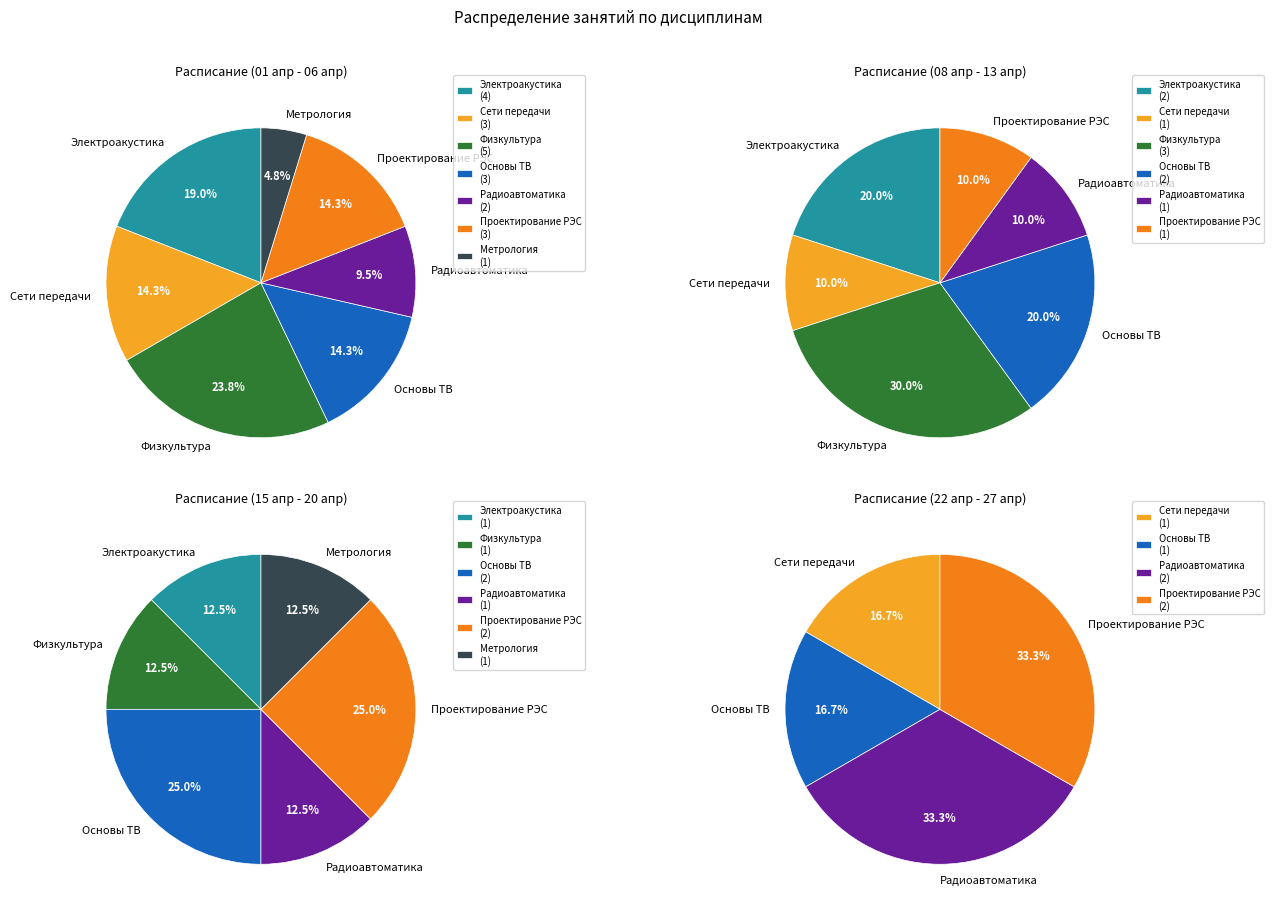

Does any single category account for the majority?

No